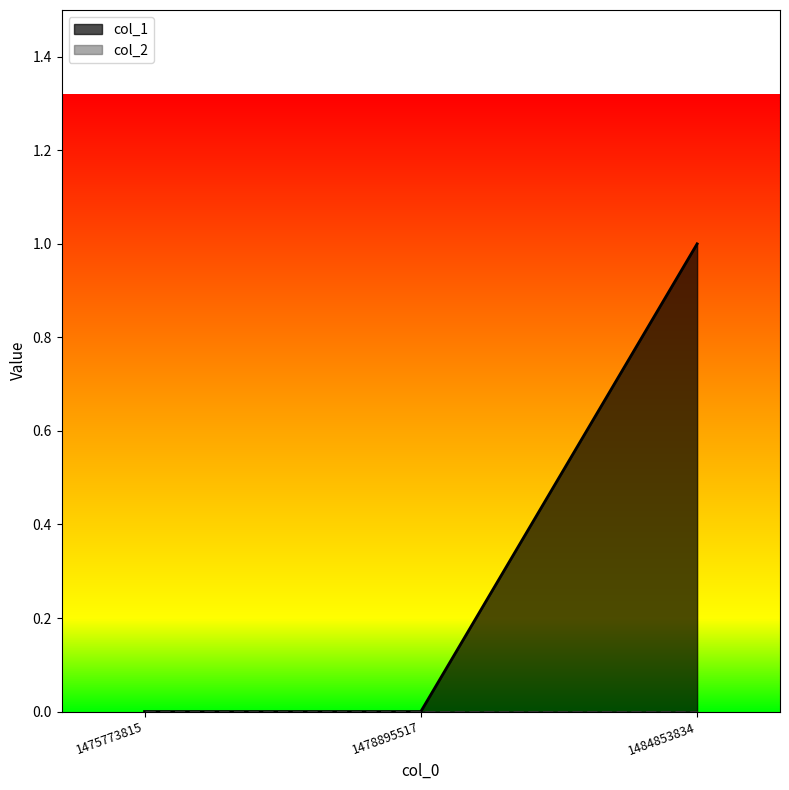

How many values exceed 0?

1